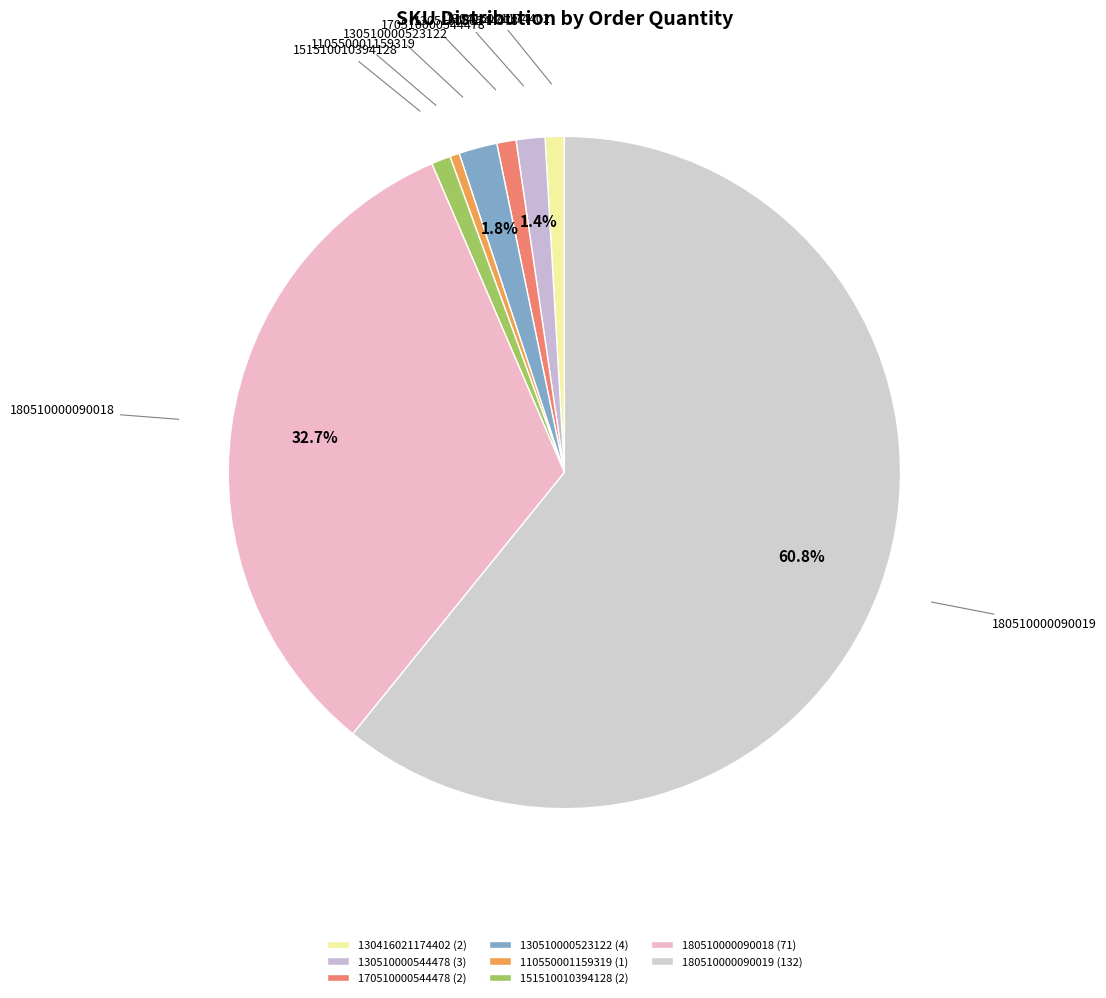

To the nearest percent, what is the combined percentage of 130510000523122 and 130510000544478?

3%